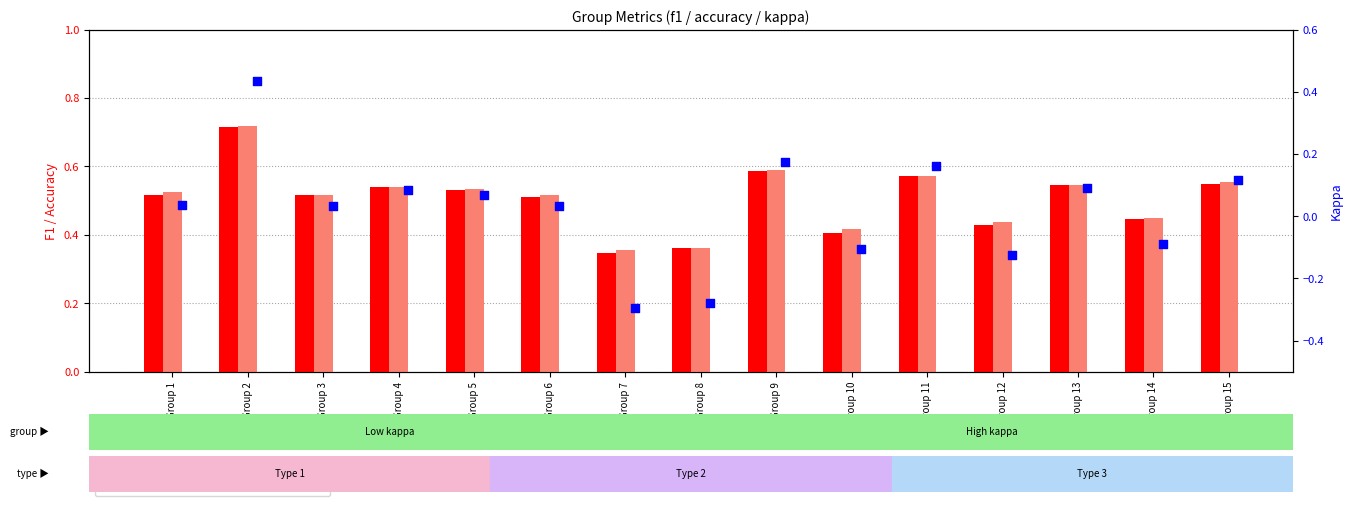

Which series reaches the minimum Y coordinate?

kappa